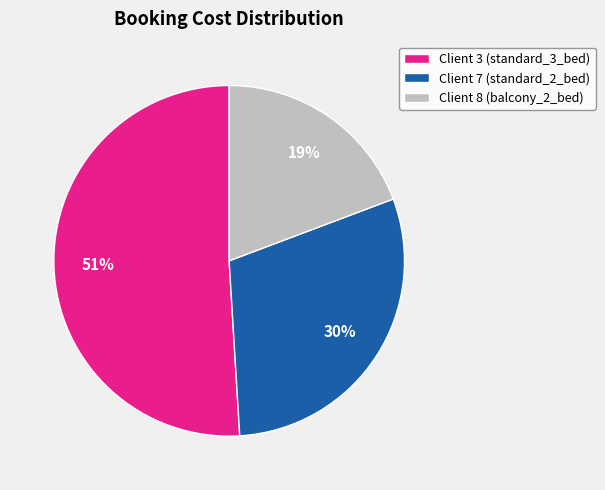

To the nearest percent, what is the difference between the largest and smallest slice percentages?

32%